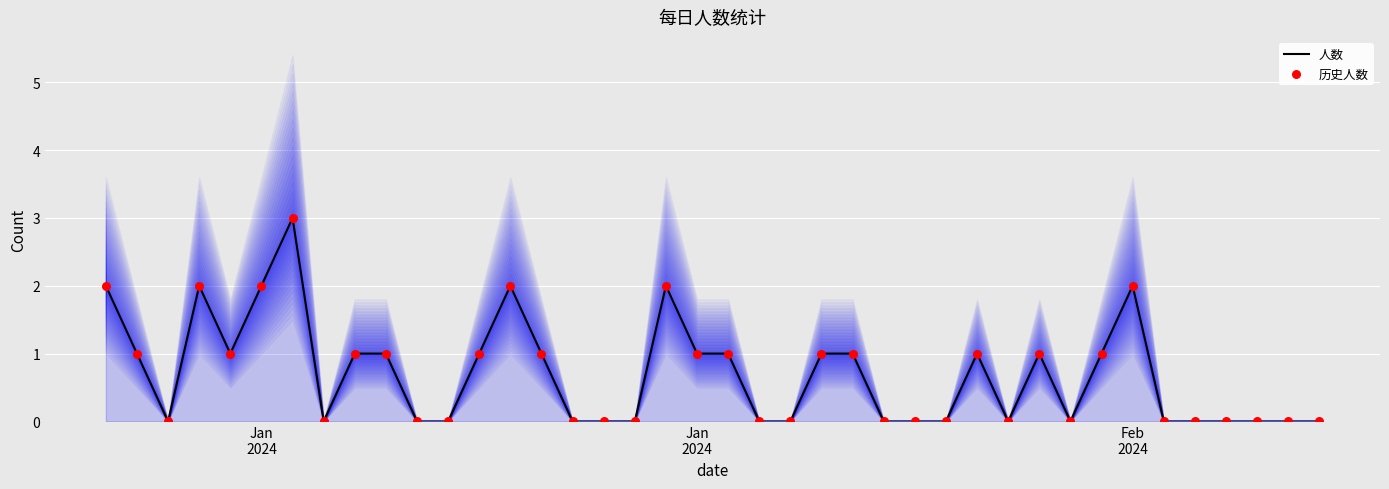

Which series contains the highest Y value?

人数